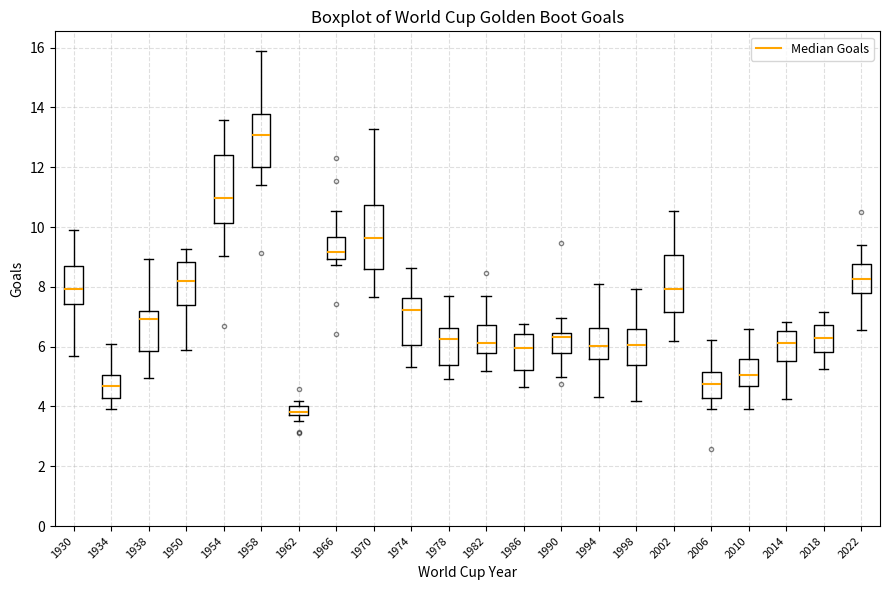

Where does the upper whisker of the box at x = 1938 end on the y-axis? The values are not printed on the chart, so give them approximately, as read against the axis.

9.0